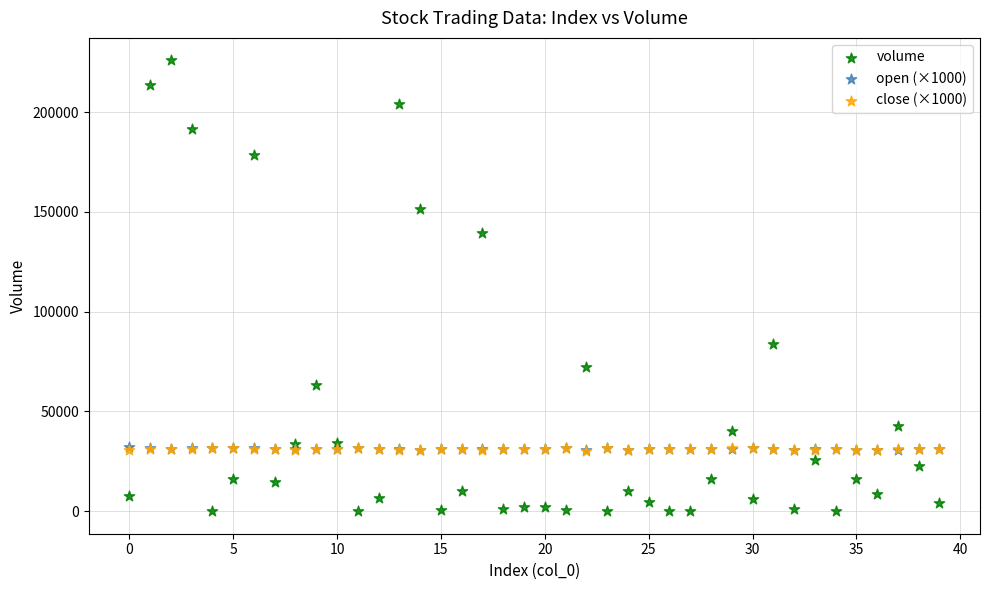

Which series reaches the maximum Y coordinate?

volume